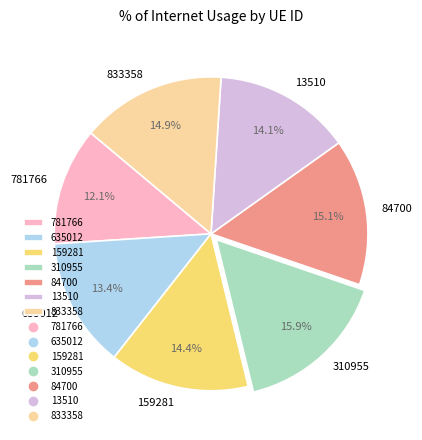

Does 635012 represent more than half of the total?

No